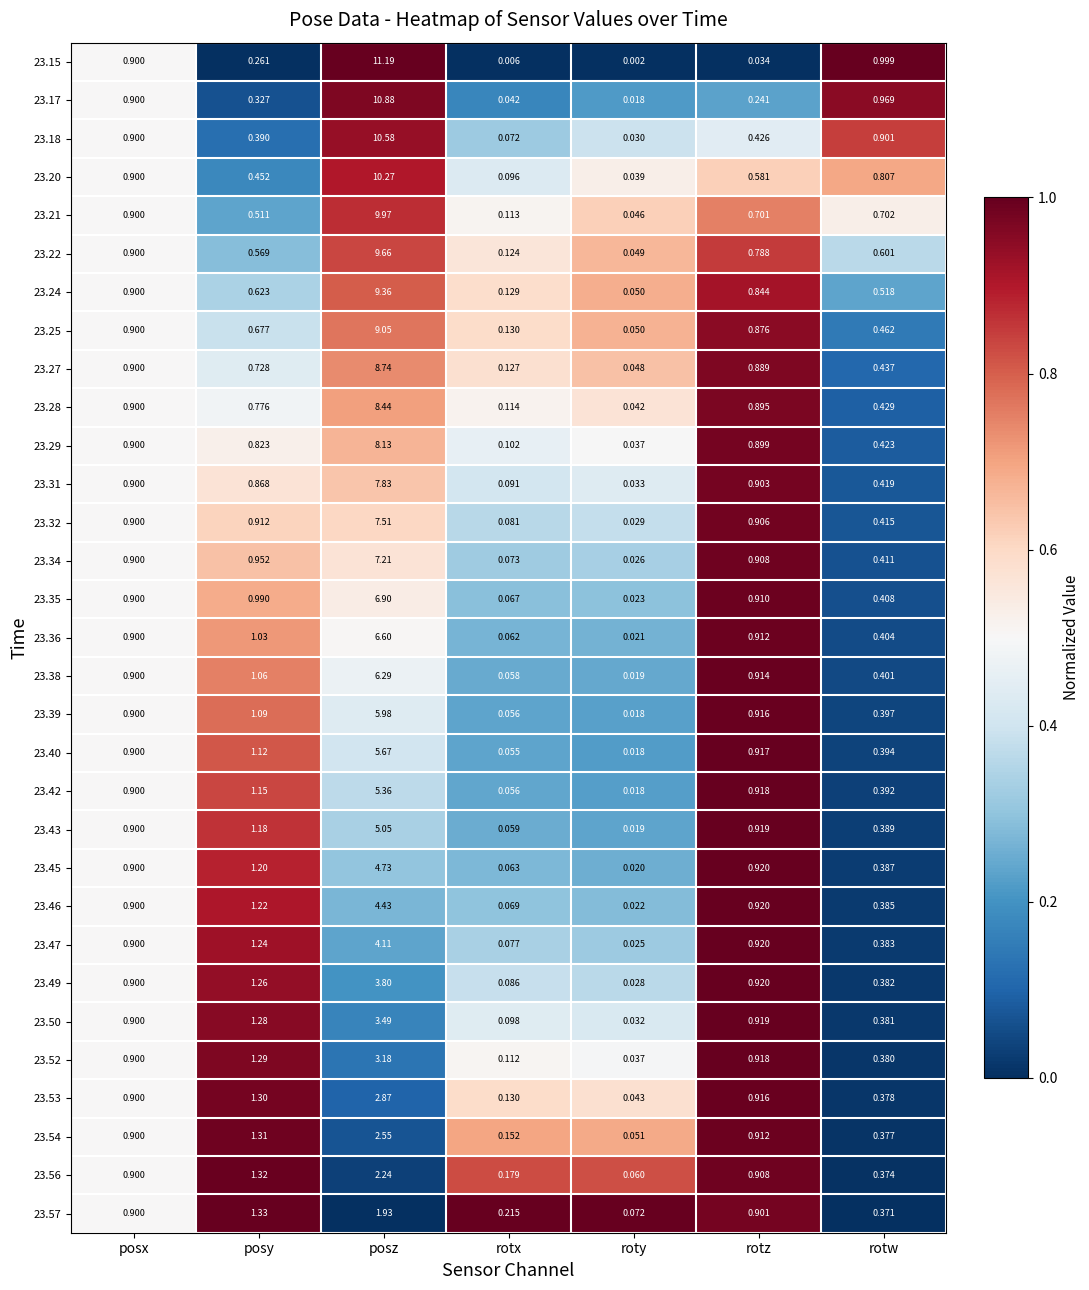

Which category has the highest value in the 23.50 series?

posz